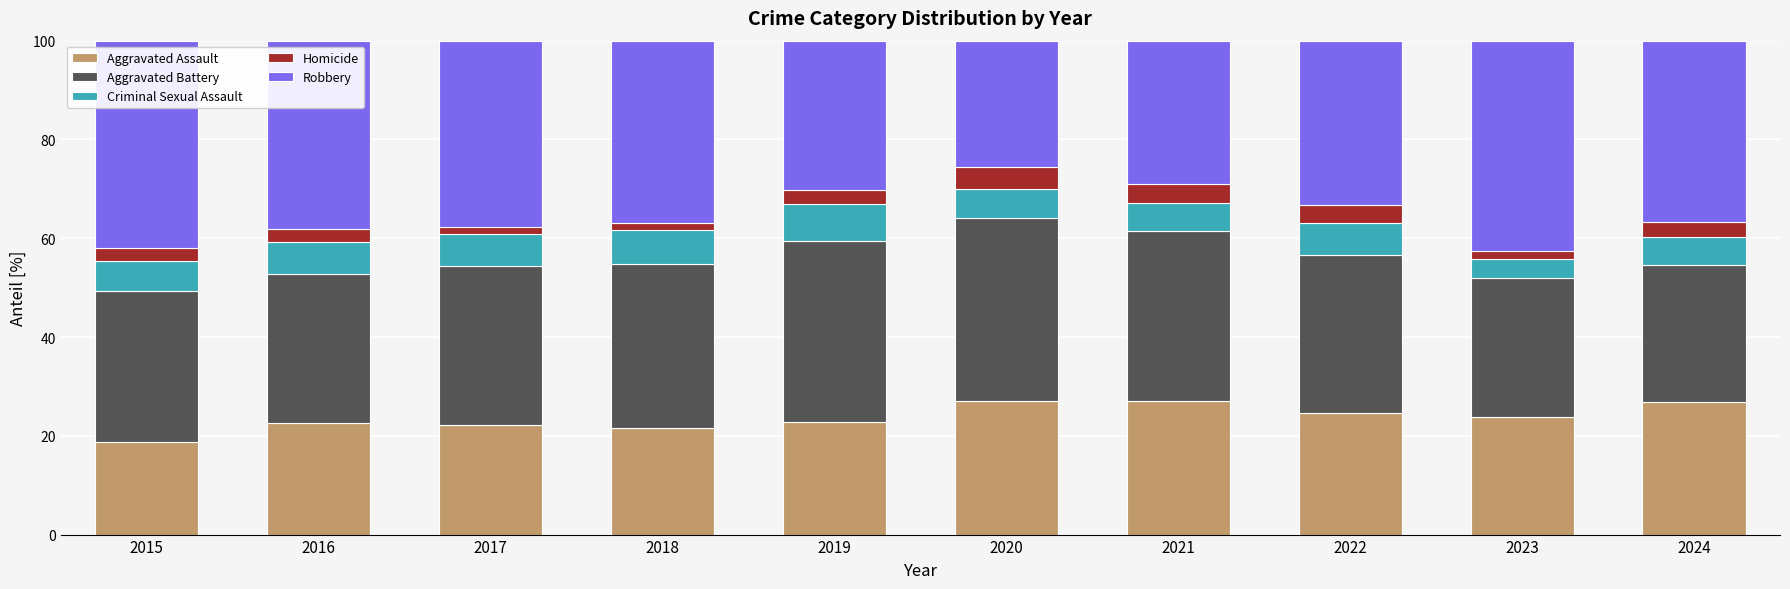

Is it true that Aggravated Assault equals 14.9 at 2021?

False